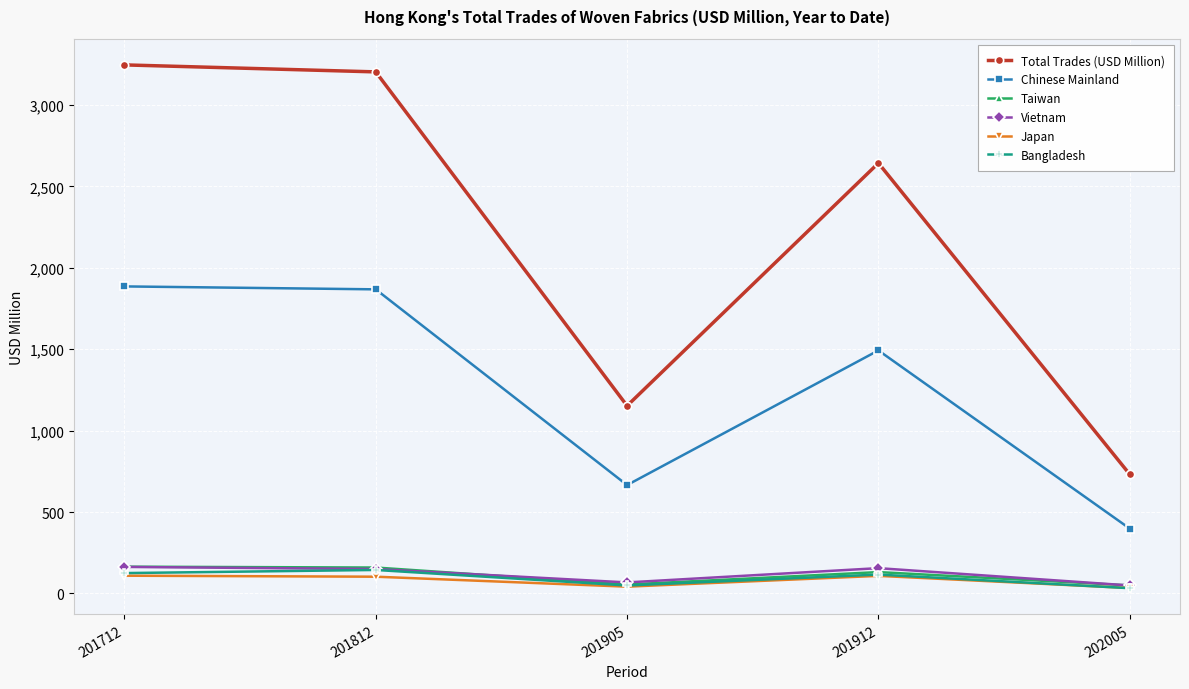

What is the sum of all Total Trades (USD Million) values?

10979.0